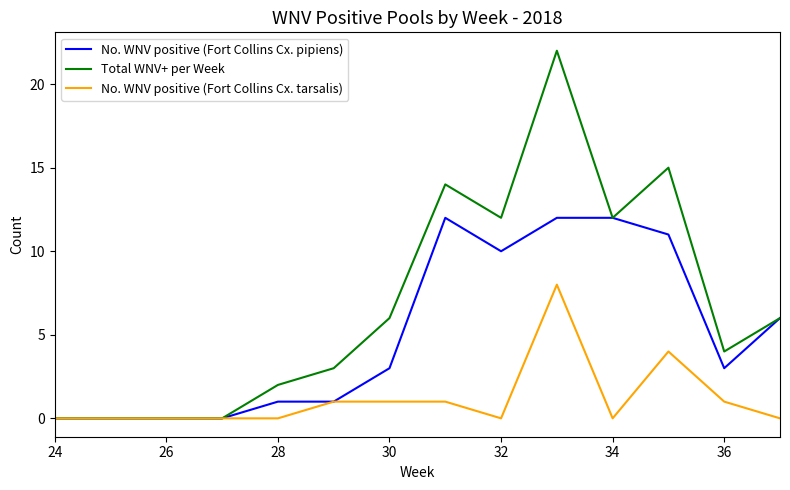

Does the chart have visible grid lines?

No